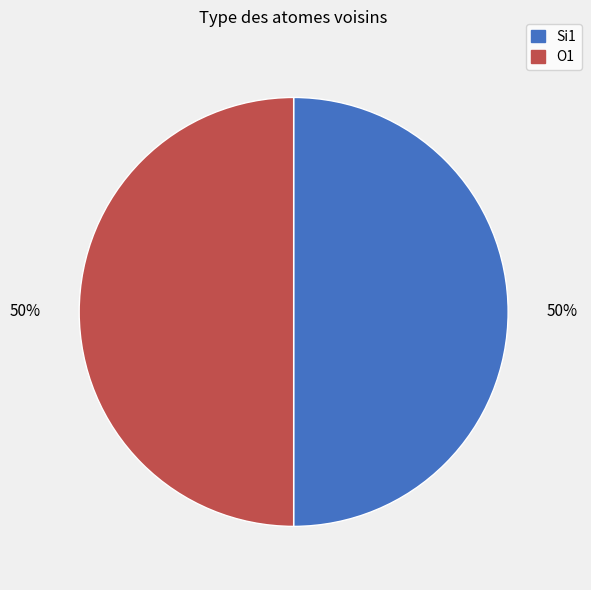

To the nearest percent, what is the difference between the largest and smallest slice percentages?

0%